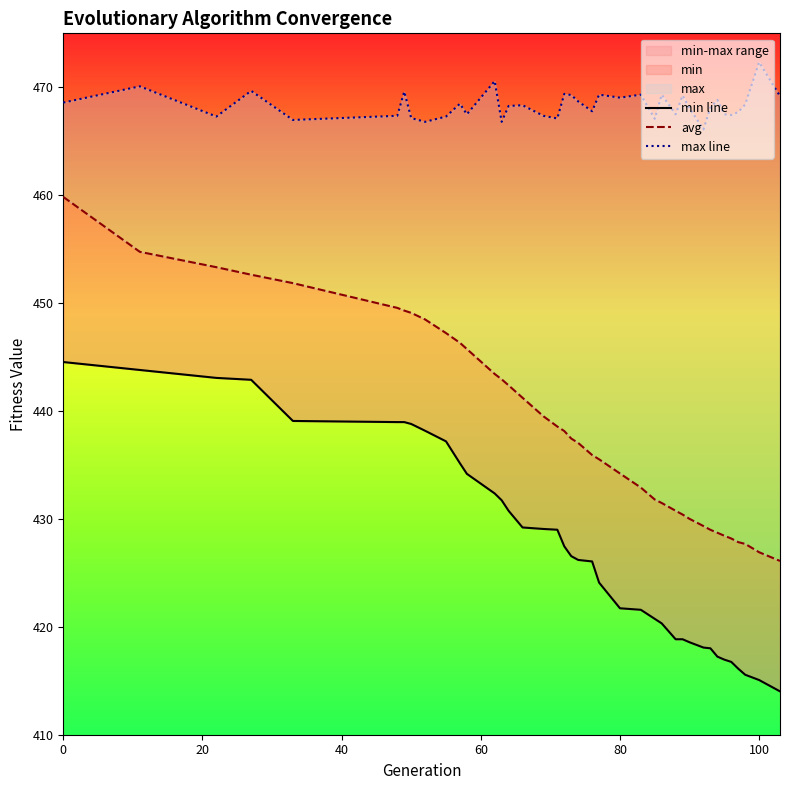

How many values in the min line series exceed 426?

22